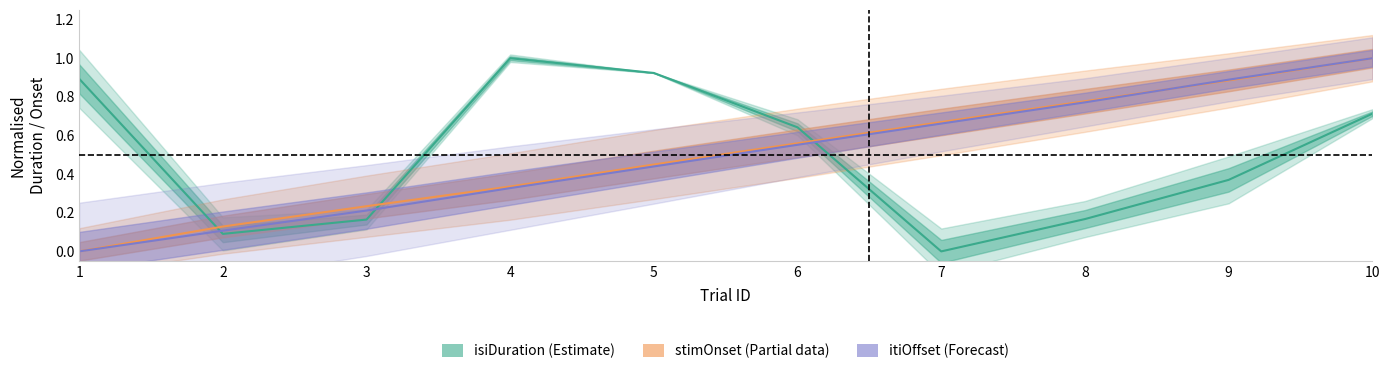

How many data points does each series have?

10